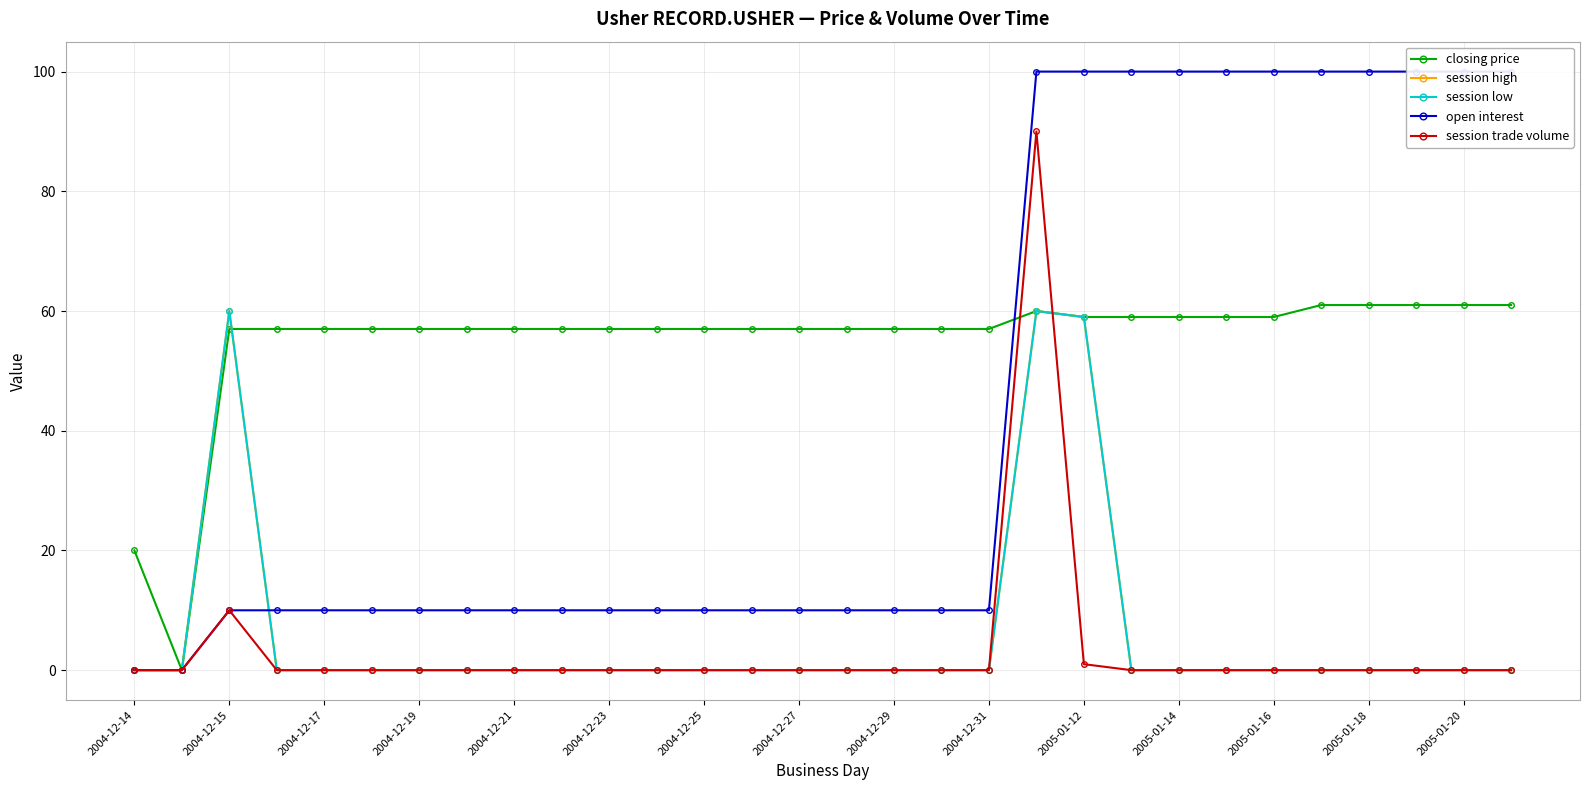

What is the value of the open interest point at the 8th from the left?

10